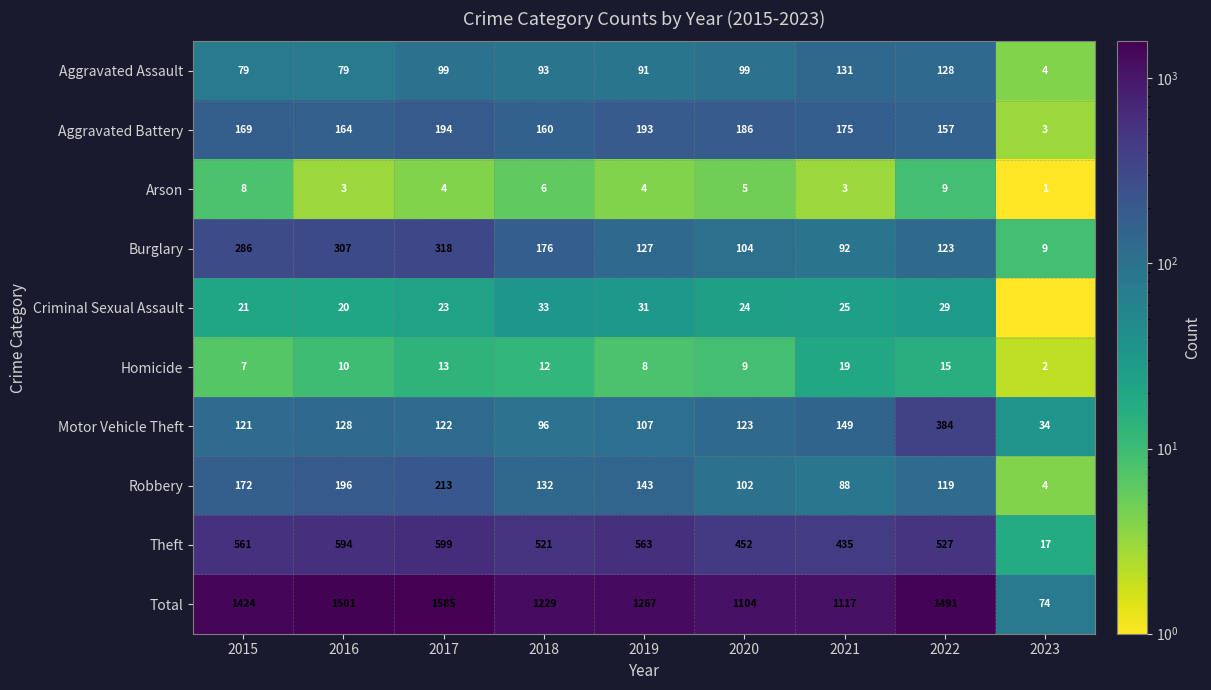

Between 2015 and 2016, which series saw the biggest shift?

Total